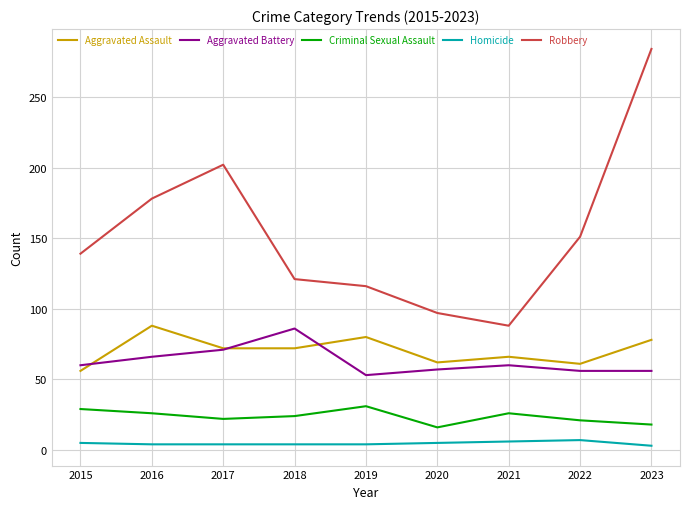

Which series has the largest range (max minus min)?

Robbery